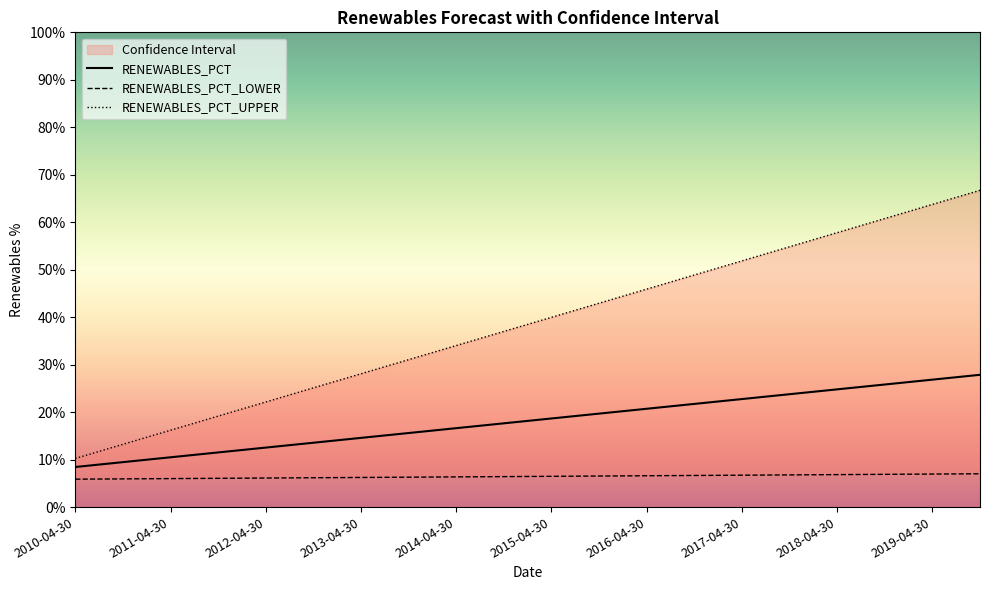

True or false: RENEWABLES_PCT has a value of 36.7 at 2019-04-30.

False